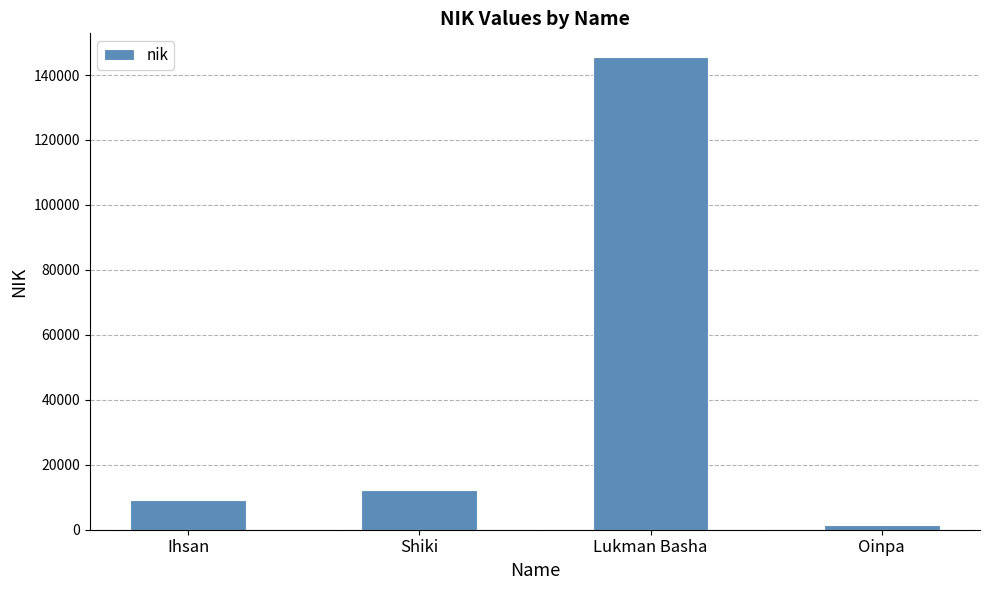

What is the label of the 4th bar from the right?

Ihsan